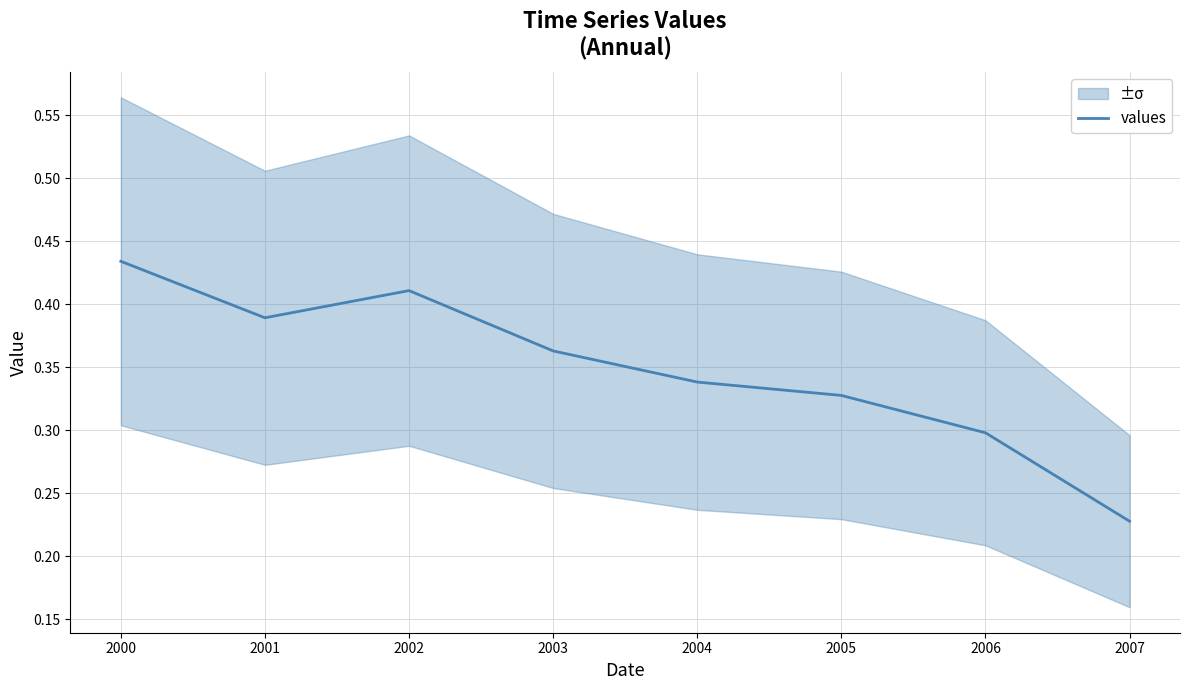

Is this an area chart (filled region under the line)?

No